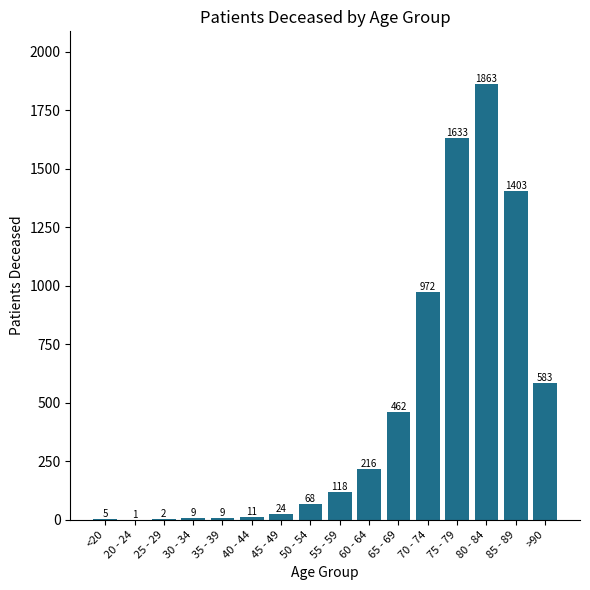

How many categories are shown in the chart?

16